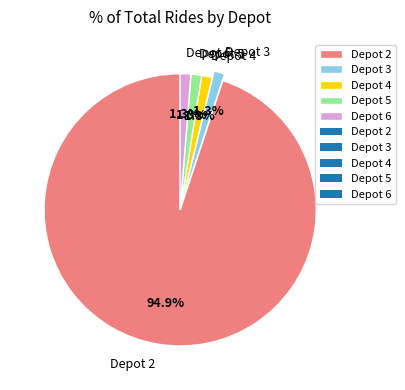

Which category accounts for the majority?

Depot 2